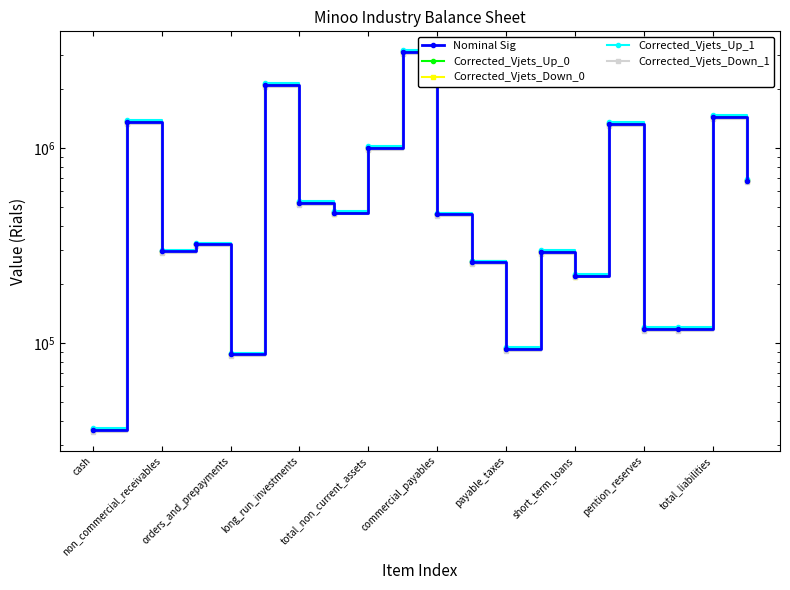

The value of Corrected_Vjets_Up_0 at 15 is 2332596.0. True or false?

False